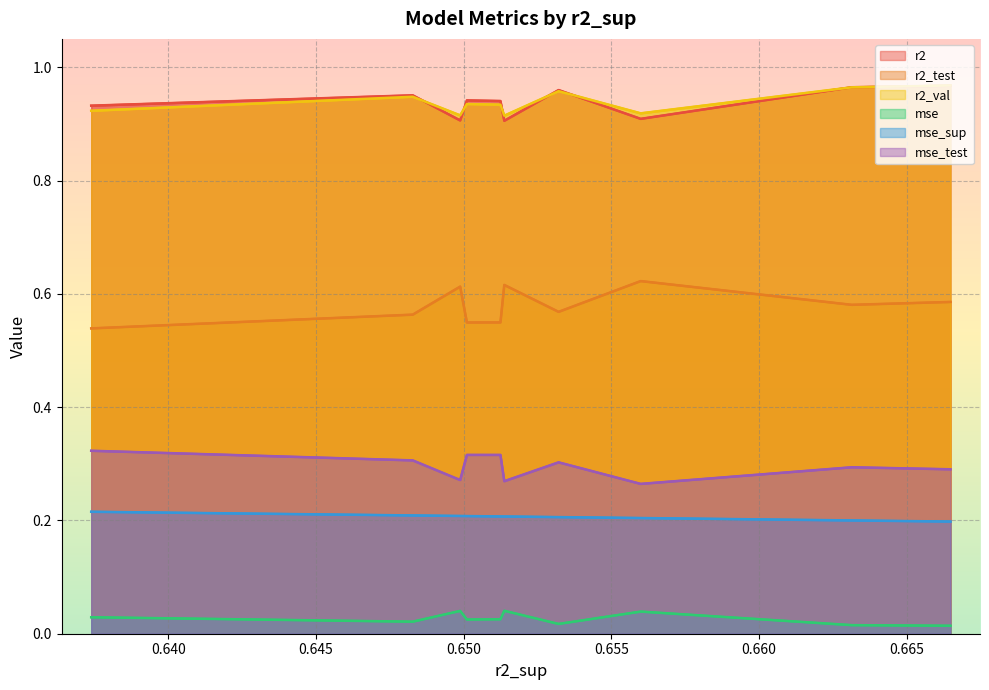

True or false: r2 and r2_test cross at least once.

False